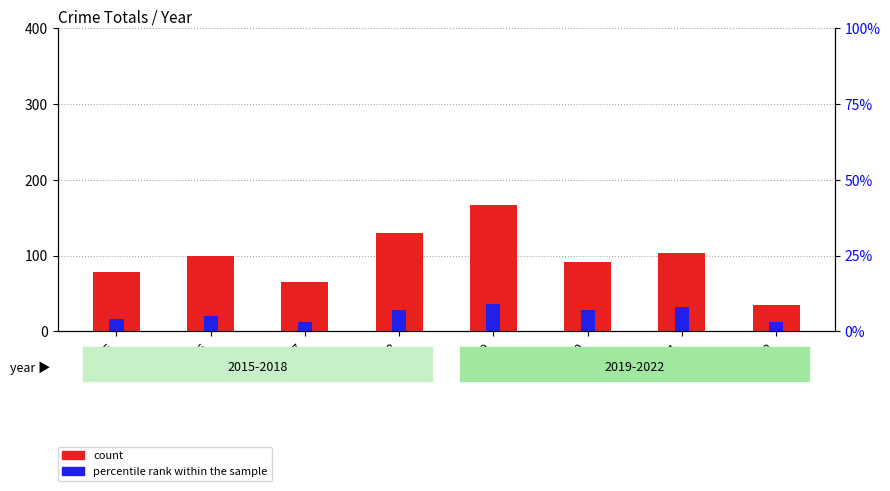

Reading left to right, list all the values displayed in this chart.

count: 2015=78	2016=99	2017=65	2018=130	2019=167	2020=92	2021=104	2022=35
percentile rank within the sample: 2015=4	2016=5	2017=3	2018=7	2019=9	2020=7	2021=8	2022=3